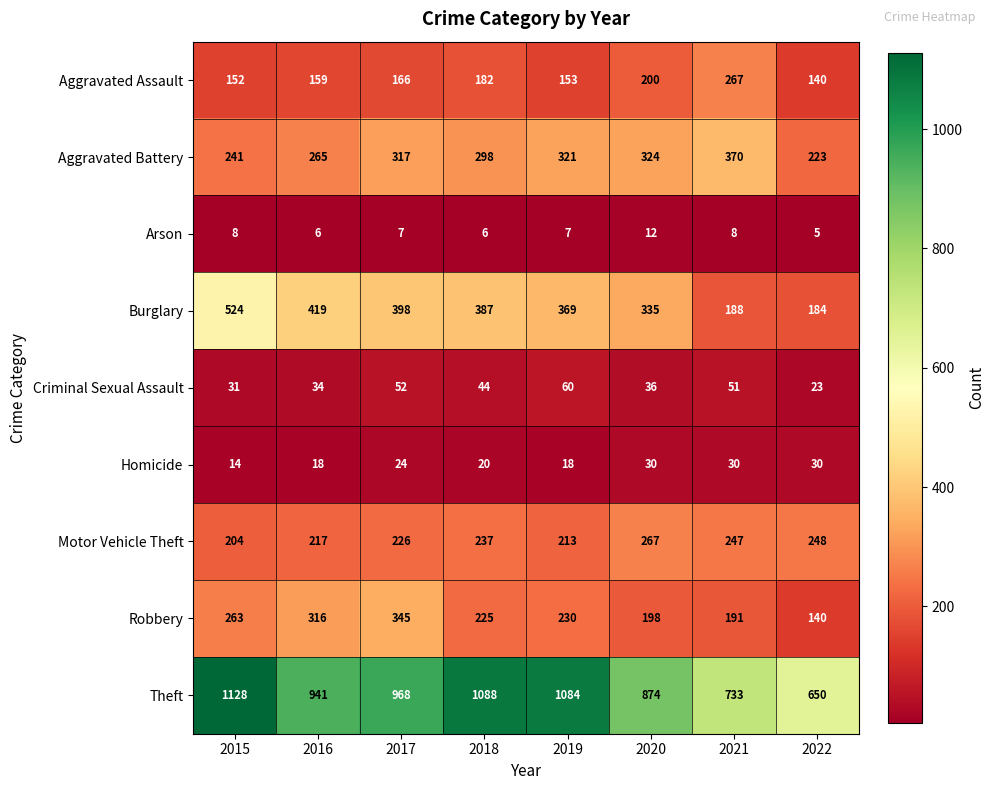

Is it true that Arson equals 8 at 2018?

False